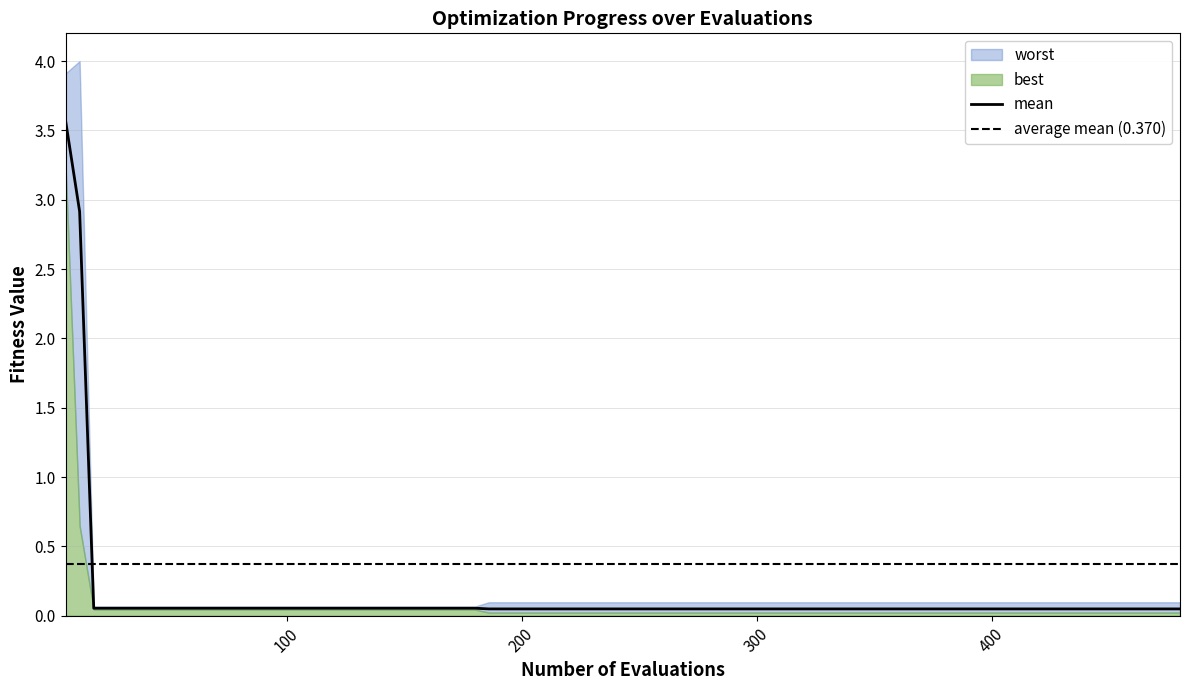

List the labels in order of mean value, smallest first.

186, 210, 240, 270, 300, 330, 360, 390, 420, 450, 480, 18, 30, 60, 90, 120, 150, 180, 12, 6